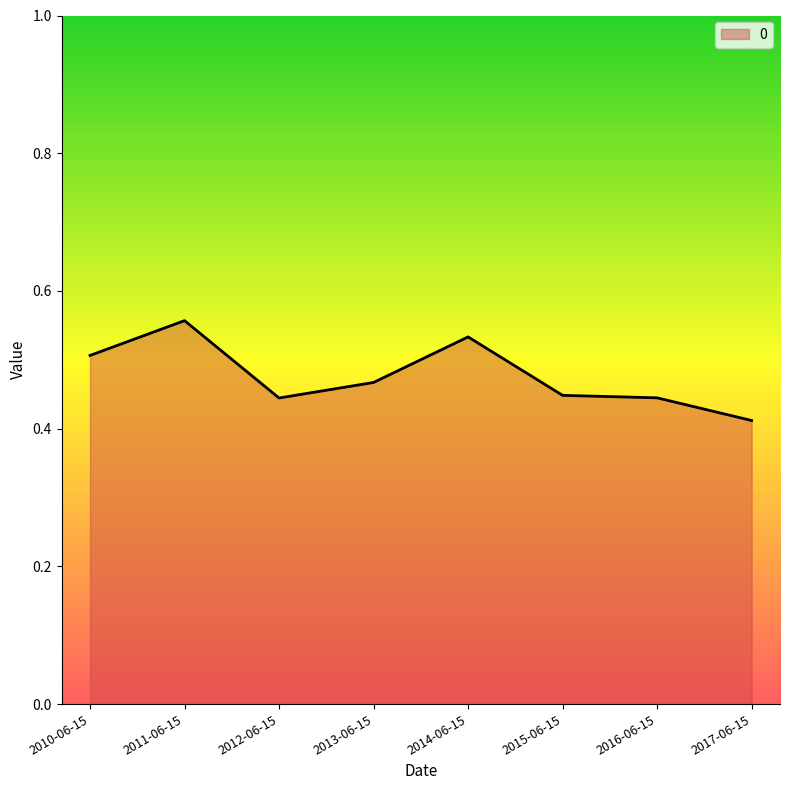

Count the number of data series in this chart.

1